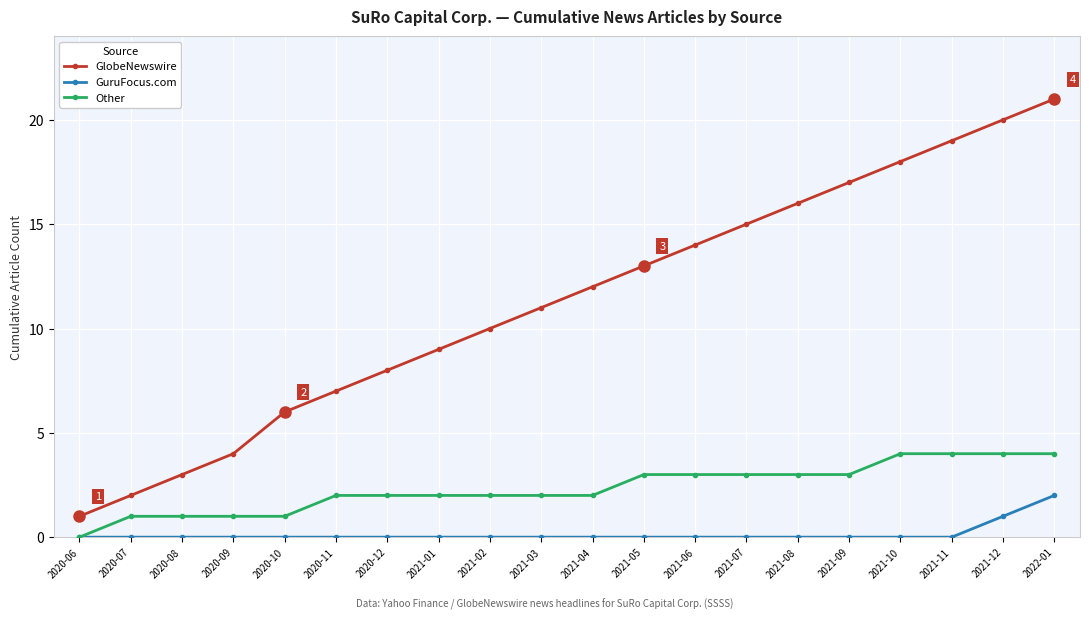

The GuruFocus.com series shows 0 at 2021-04. True or false?

True